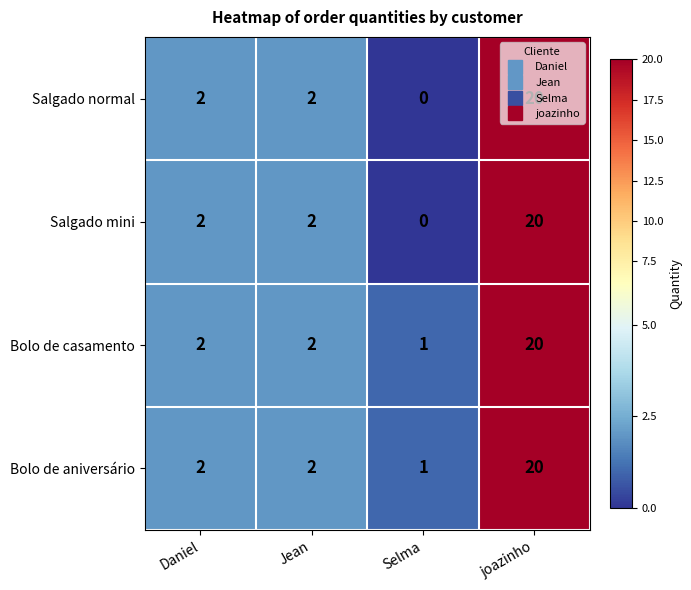

What is the greatest value displayed?

20